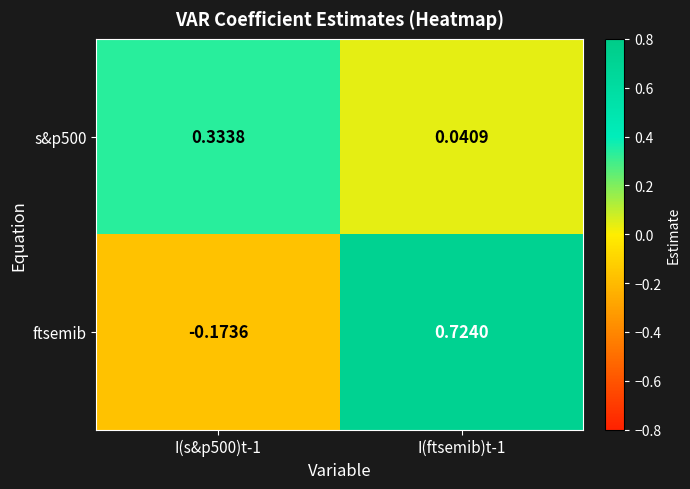

Which series has the largest range (max minus min)?

ftsemib